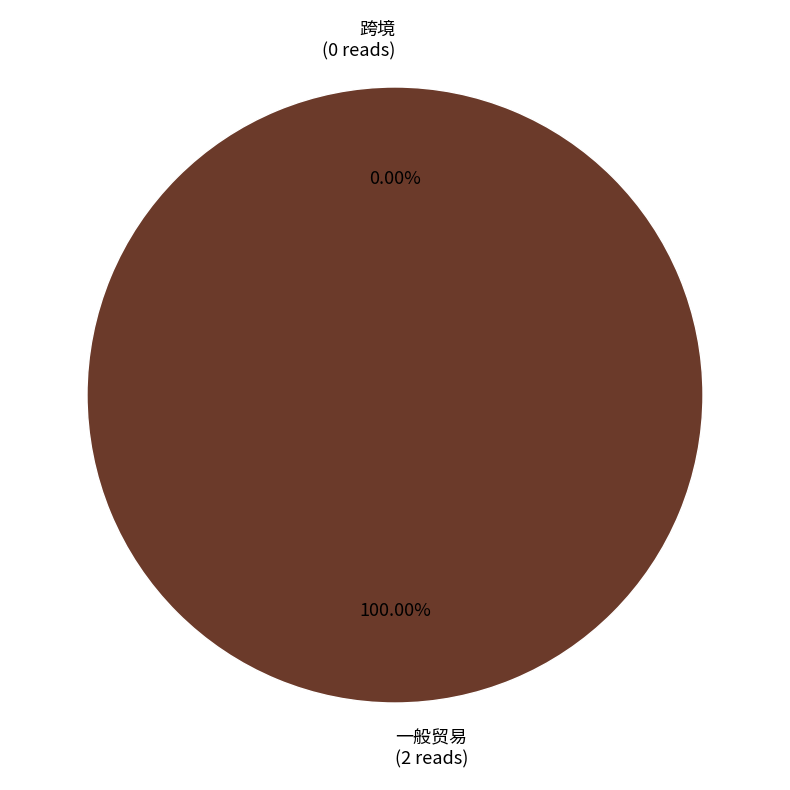

What is the change in value from 跨境 to 一般贸易?

+2